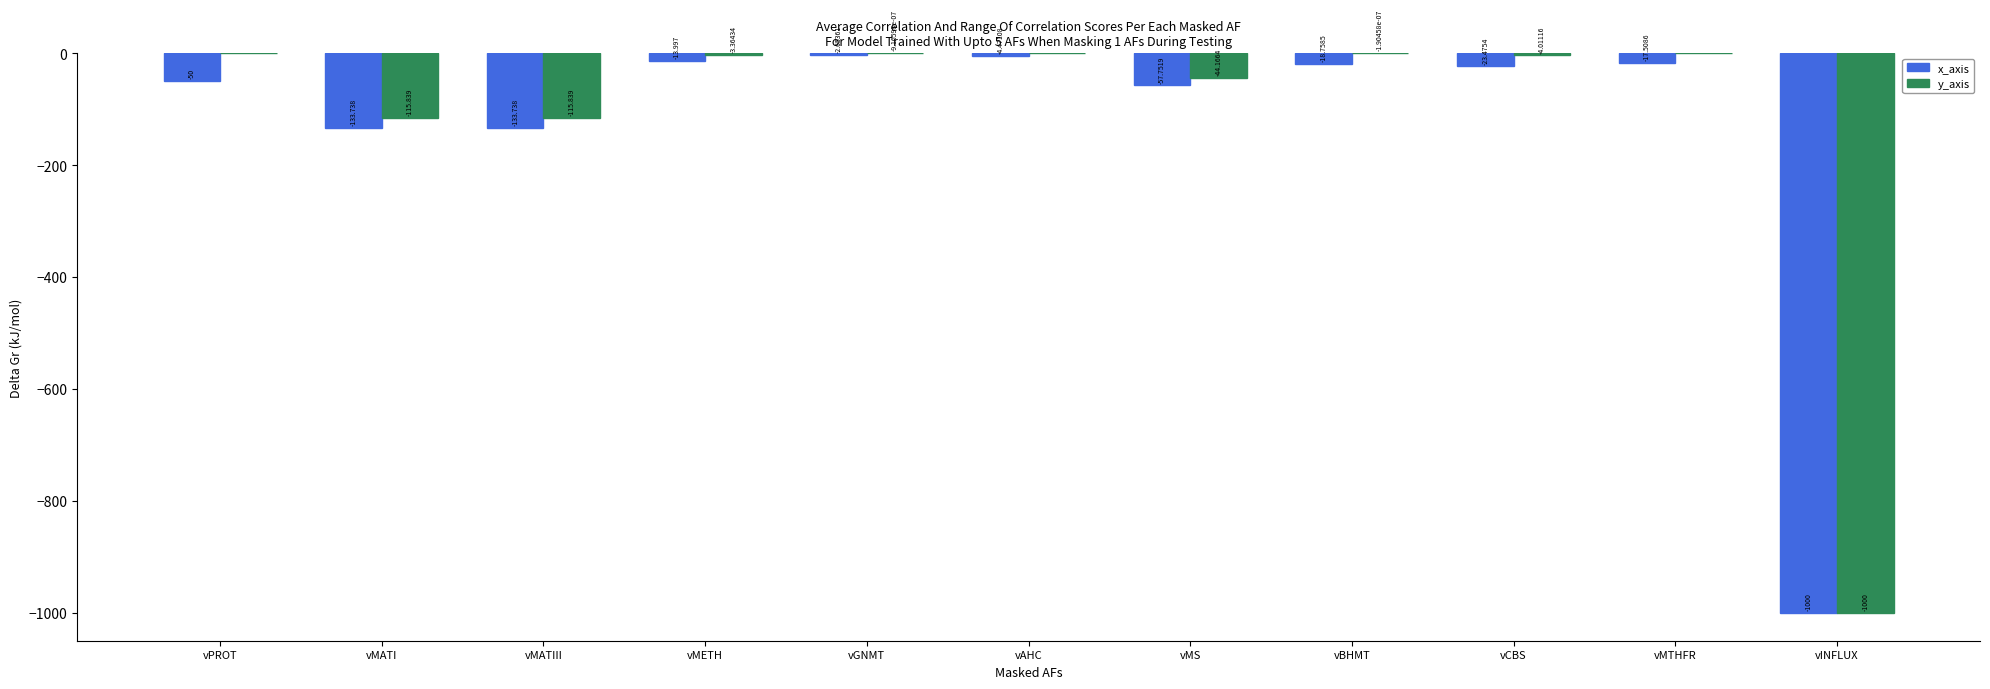

Which series changed the most between vPROT and vAHC?

x_axis